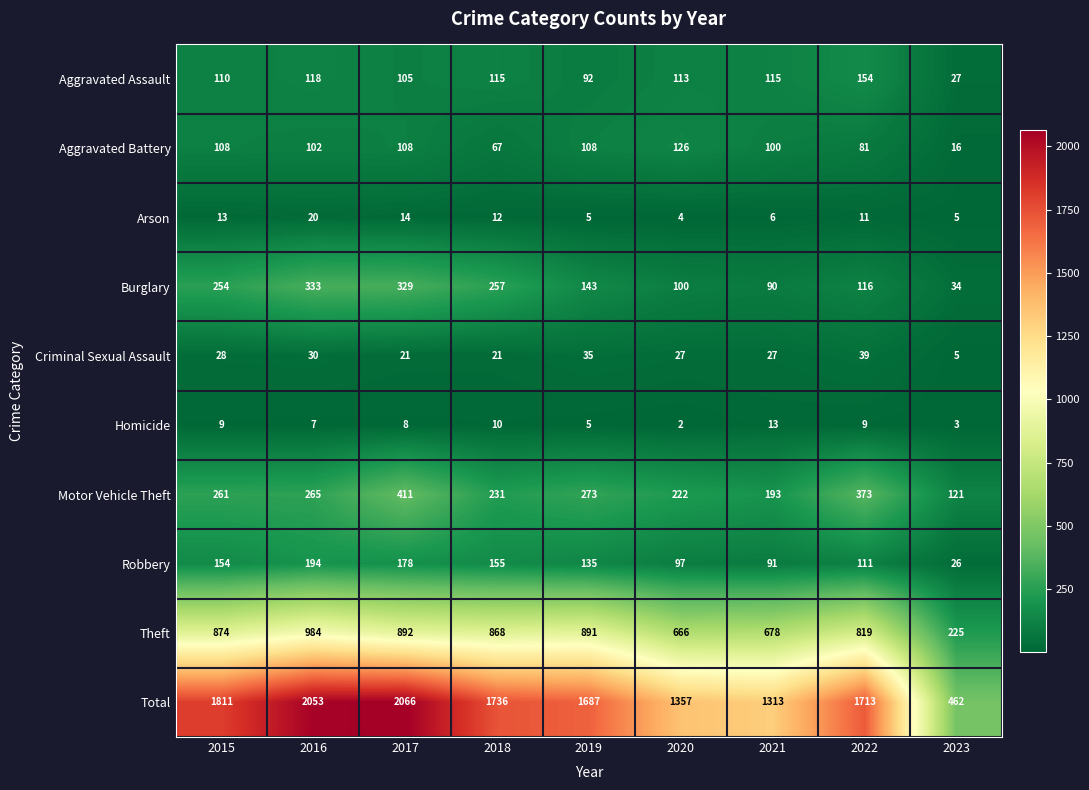

What is the average value of the Criminal Sexual Assault series?

26